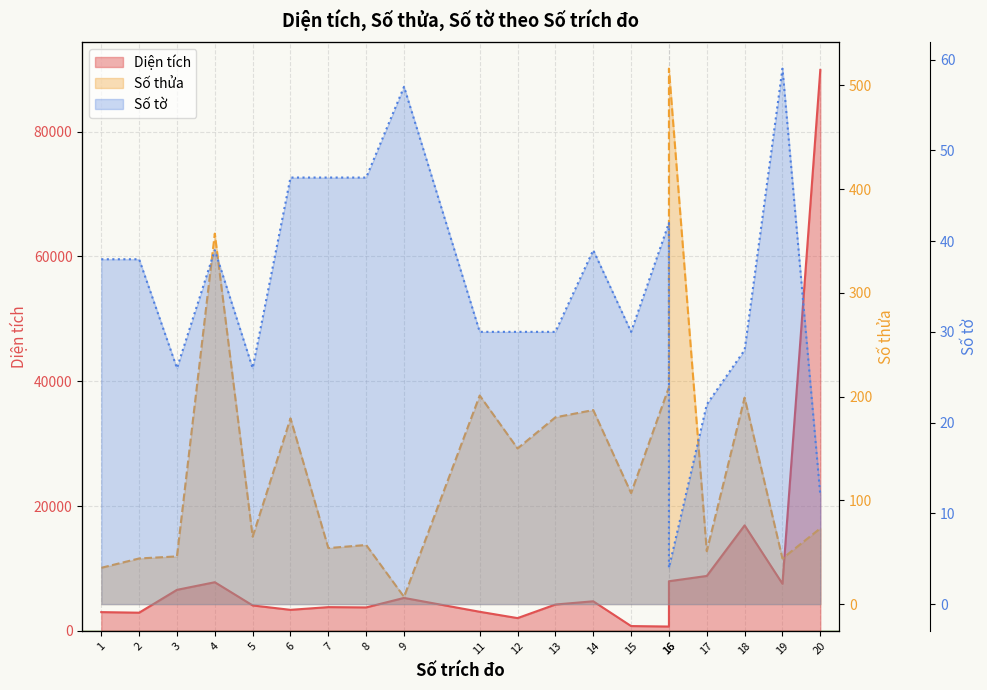

What is the smallest value displayed?

4.0